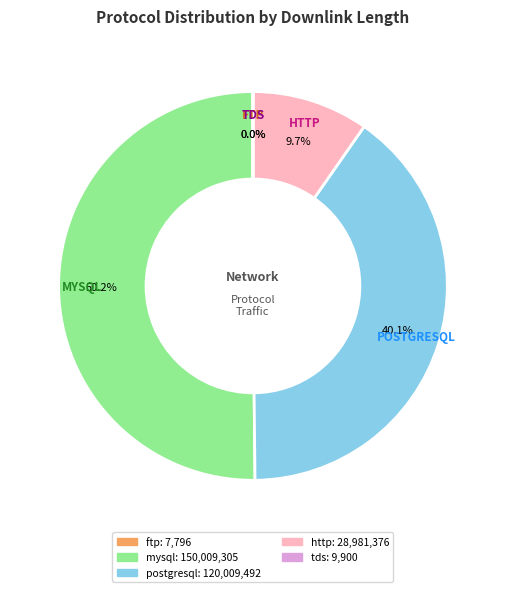

Which slice is the largest?

mysql